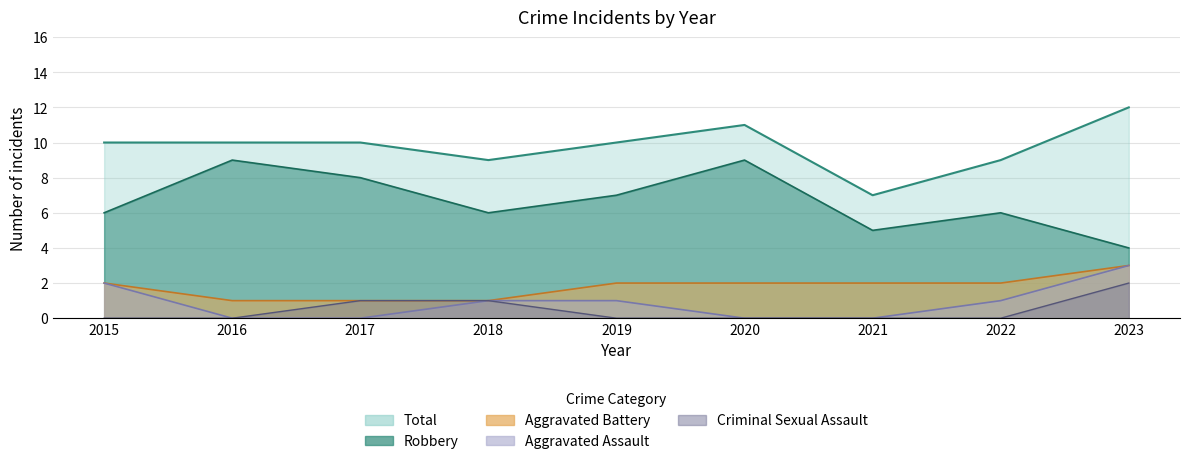

The Aggravated Battery series shows 3 at 2023. True or false?

True